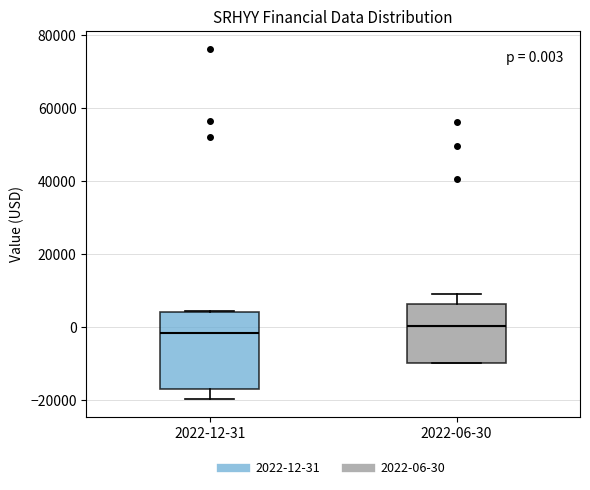

Comparing the boxes themselves (not the whiskers), which one is the tallest?

2022-12-31